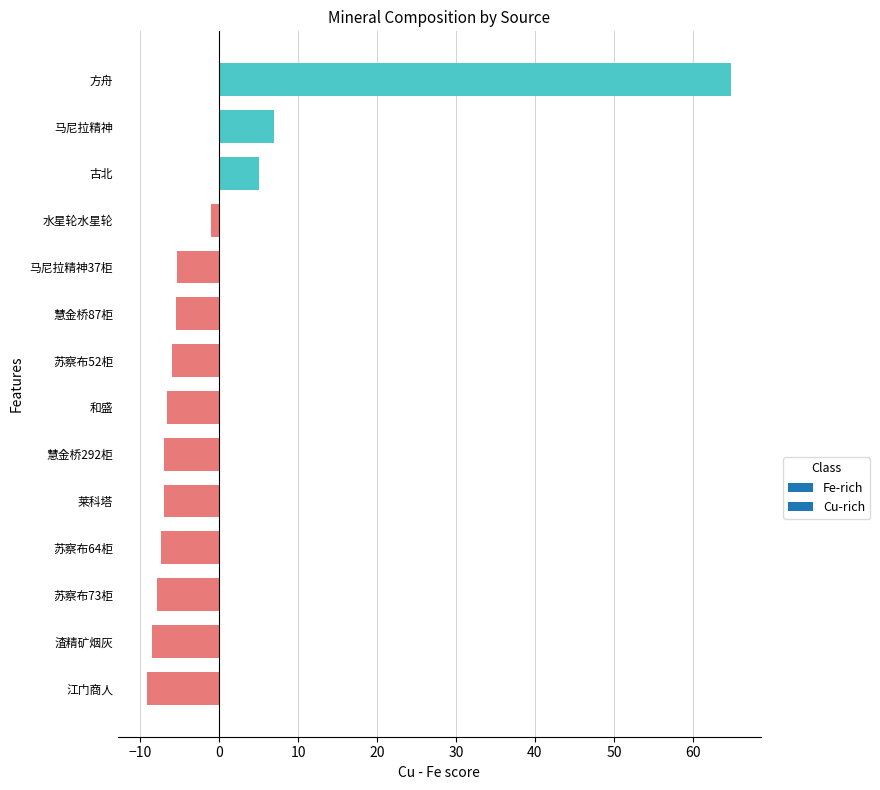

True or false: the data shows -1.2 at 慧金桥87柜.

False